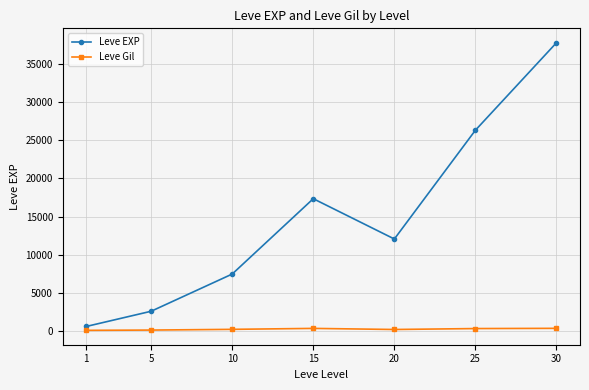

The value of Leve Gil at 25 is 346. True or false?

True